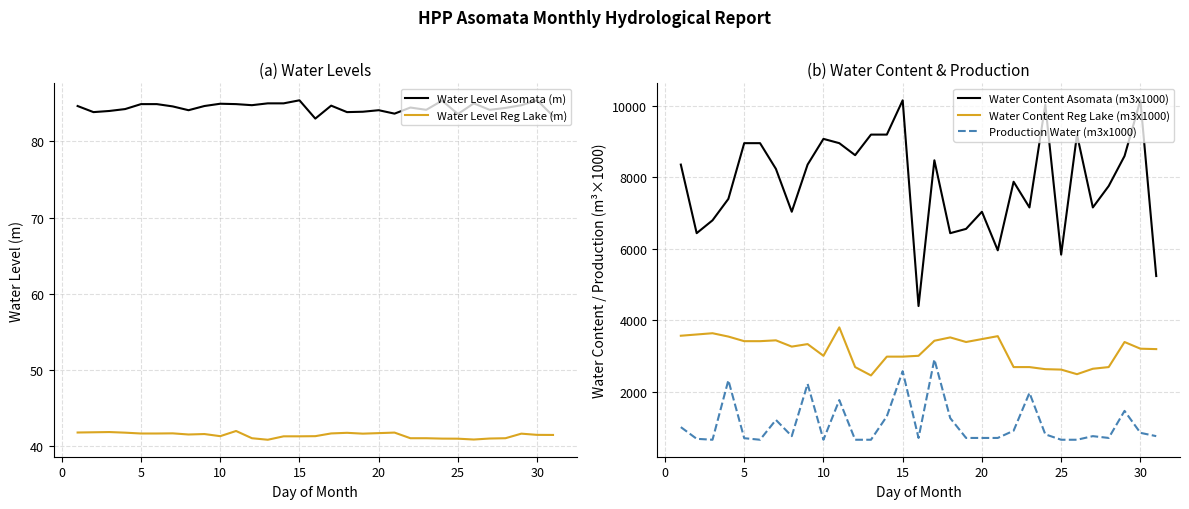

What is the value of the Production Water (m3x1000) point at the 14th from the left?

1313.0